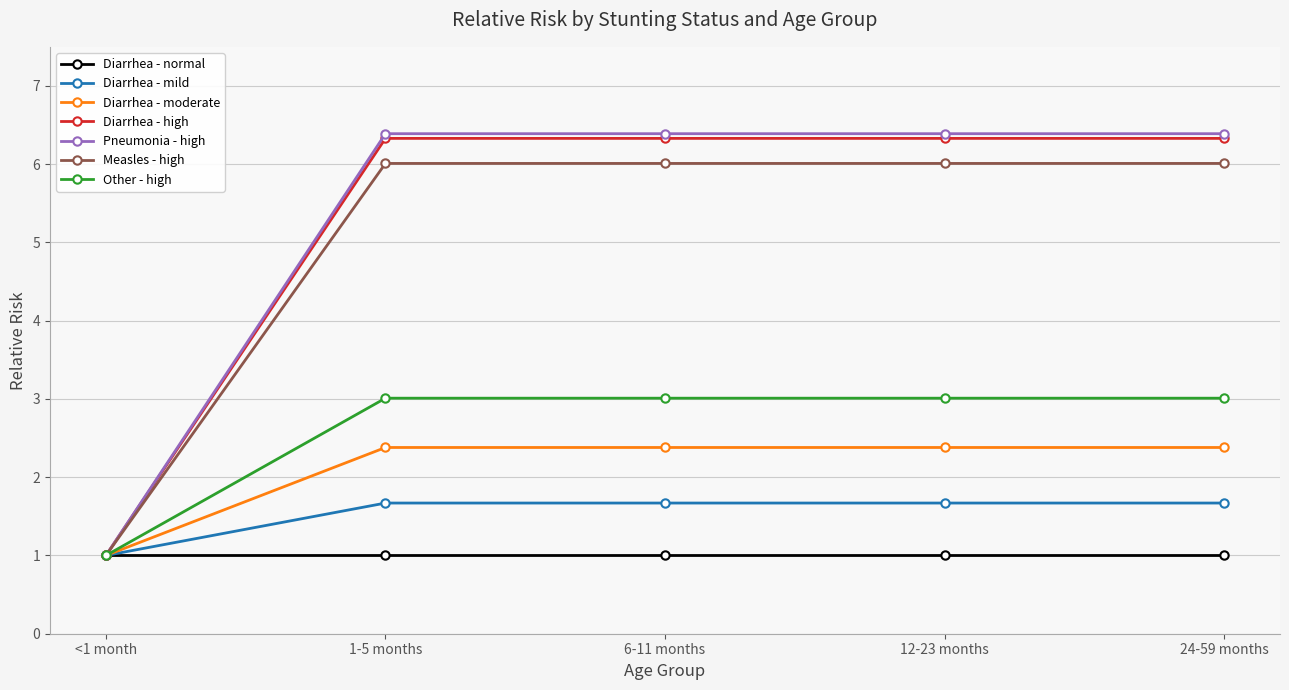

What is the difference between the highest and lowest values at 12-23 months?

5.4